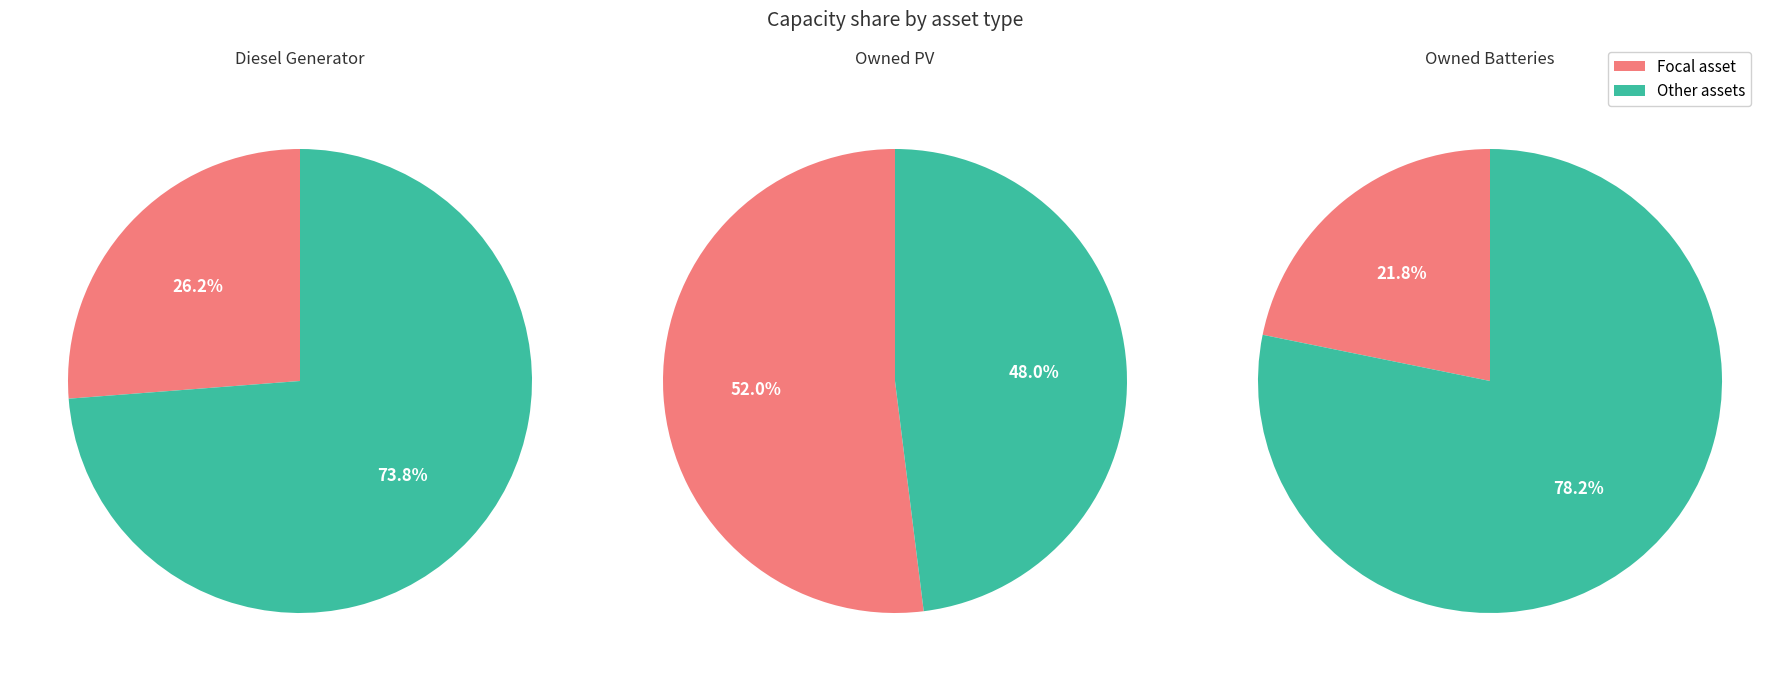

Is 8 the majority of the pie?

No